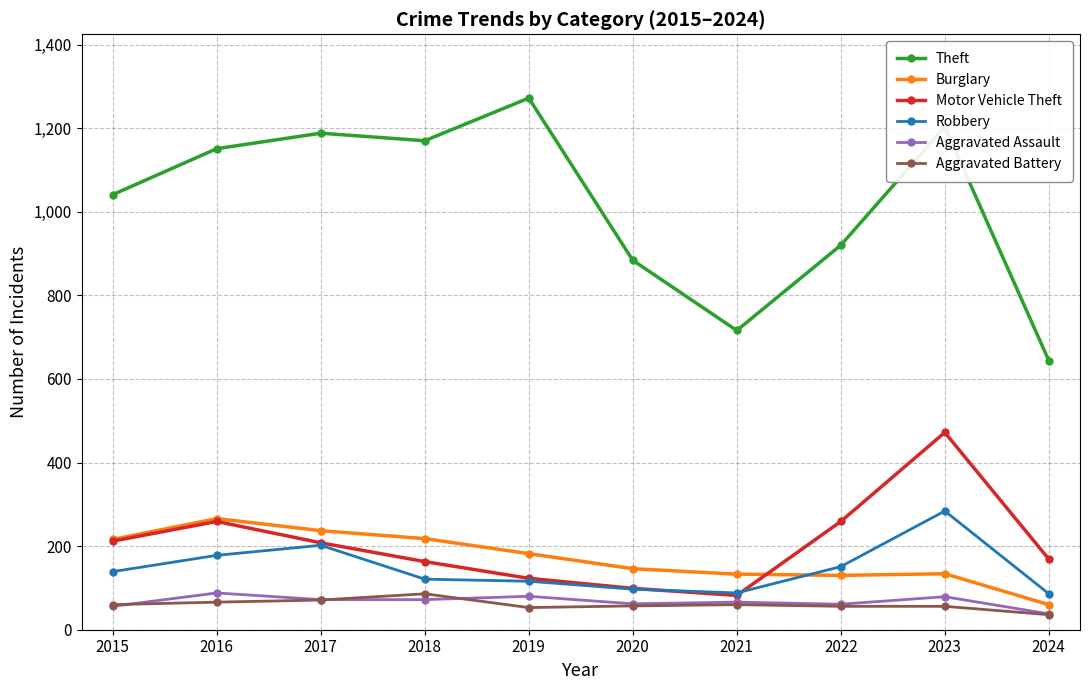

What is the value of the Theft point at the 9th from the left?

1203